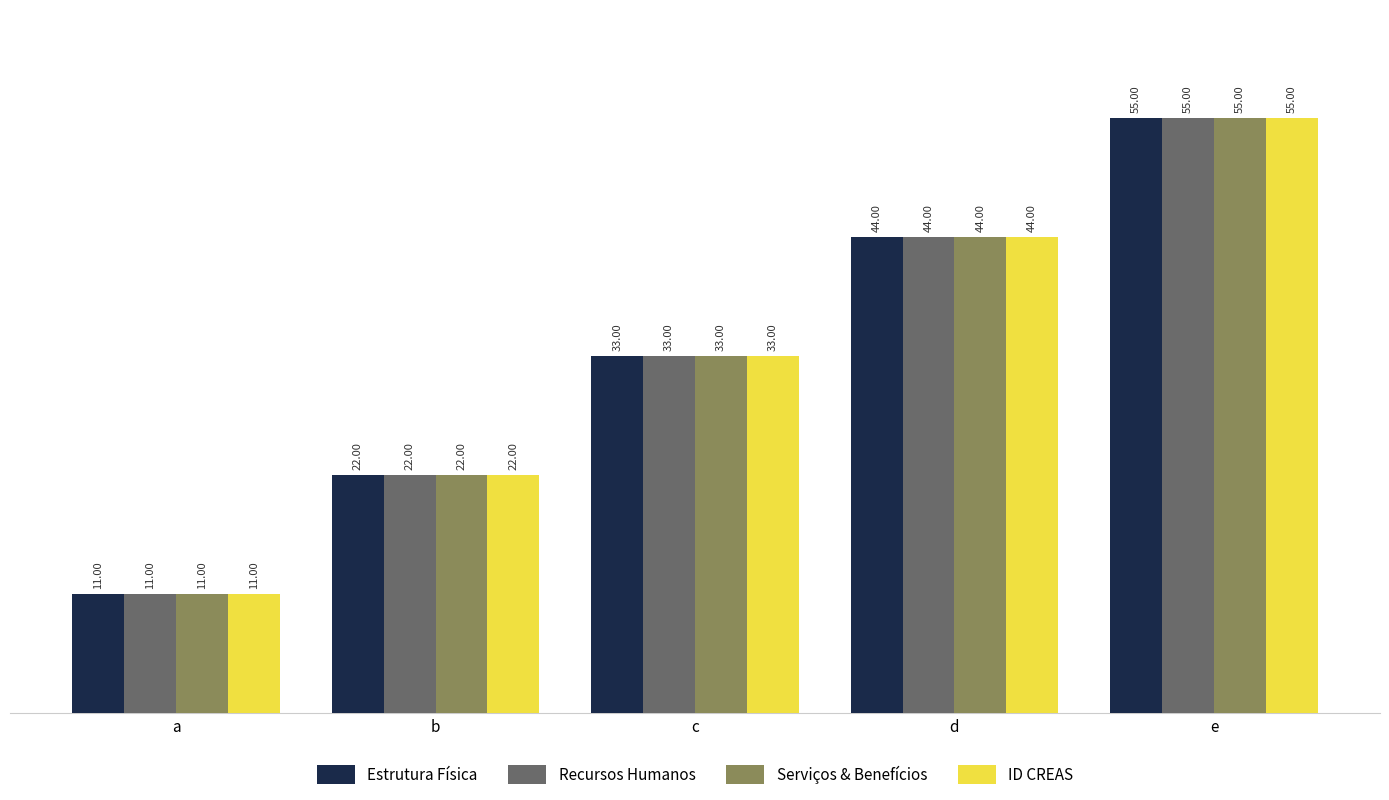

At which label does Estrutura Física reach its peak?

e